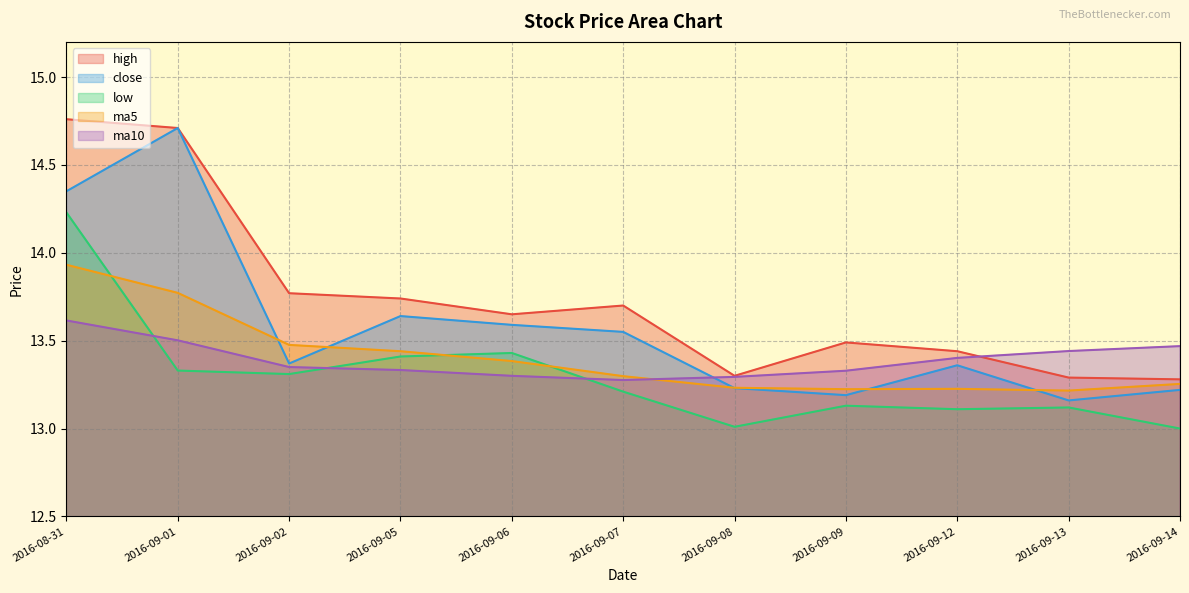

Reading left to right, what are all the values shown in this chart?

high: 2016-08-31=14.8	2016-09-01=14.7	2016-09-02=13.8	2016-09-05=13.7	2016-09-06=13.7	2016-09-07=13.7	2016-09-08=13.3	2016-09-09=13.5	2016-09-12=13.4	2016-09-13=13.3	2016-09-14=13.3
close: 2016-08-31=14.3	2016-09-01=14.7	2016-09-02=13.4	2016-09-05=13.6	2016-09-06=13.6	2016-09-07=13.6	2016-09-08=13.2	2016-09-09=13.2	2016-09-12=13.4	2016-09-13=13.2	2016-09-14=13.2
low: 2016-08-31=14.2	2016-09-01=13.3	2016-09-02=13.3	2016-09-05=13.4	2016-09-06=13.4	2016-09-07=13.2	2016-09-08=13.0	2016-09-09=13.1	2016-09-12=13.1	2016-09-13=13.1	2016-09-14=13.0
ma5: 2016-08-31=13.9	2016-09-01=13.8	2016-09-02=13.5	2016-09-05=13.4	2016-09-06=13.4	2016-09-07=13.3	2016-09-08=13.2	2016-09-09=13.2	2016-09-12=13.2	2016-09-13=13.2	2016-09-14=13.3
ma10: 2016-08-31=13.6	2016-09-01=13.5	2016-09-02=13.3	2016-09-05=13.3	2016-09-06=13.3	2016-09-07=13.3	2016-09-08=13.3	2016-09-09=13.3	2016-09-12=13.4	2016-09-13=13.4	2016-09-14=13.5